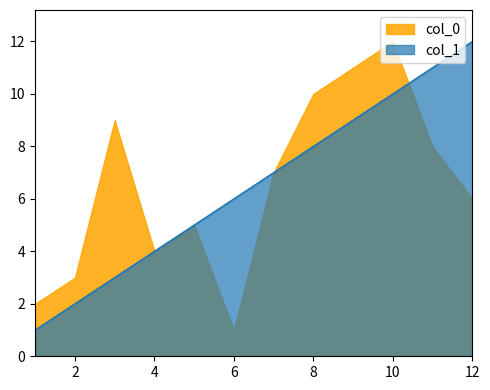

At which category is the sum across all series the highest?

10